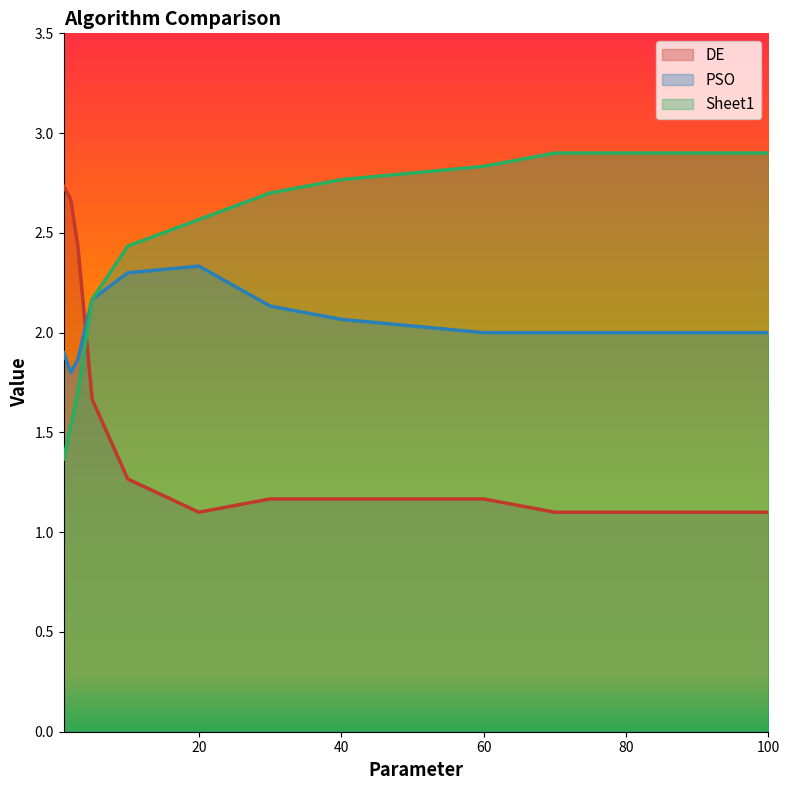

At how many categories does at least one series exceed 1?

14